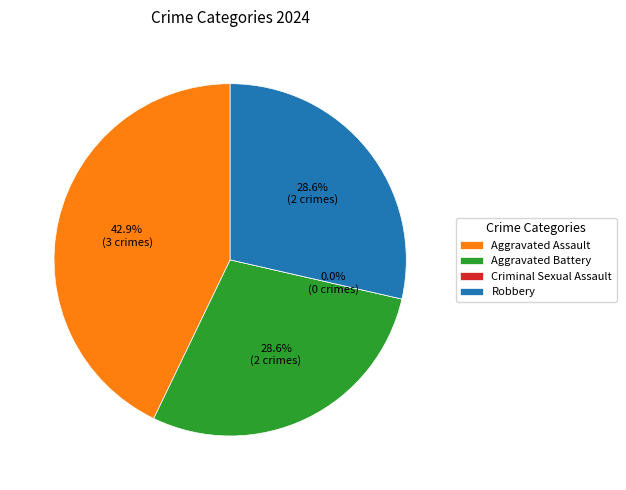

Do Aggravated Assault and Aggravated Battery together represent more than half of the pie?

Yes